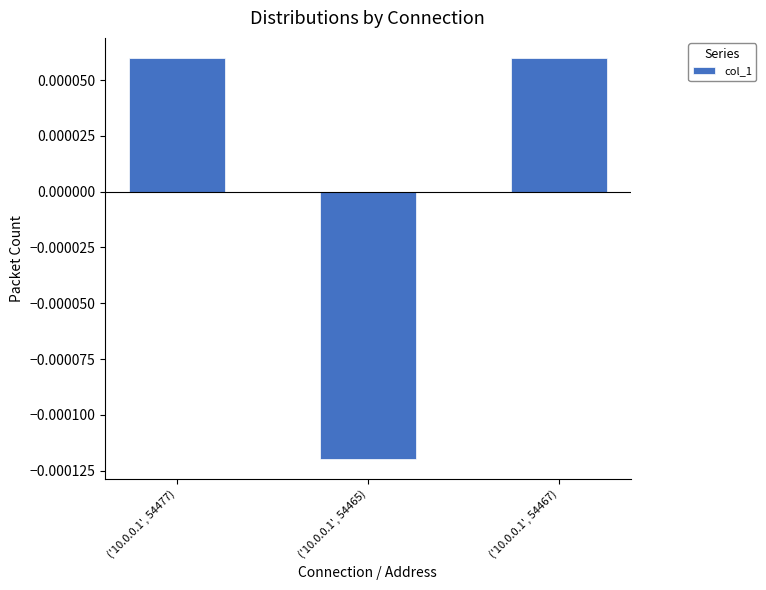

What position from the right is ('10.0.0.1', 54467)?

1